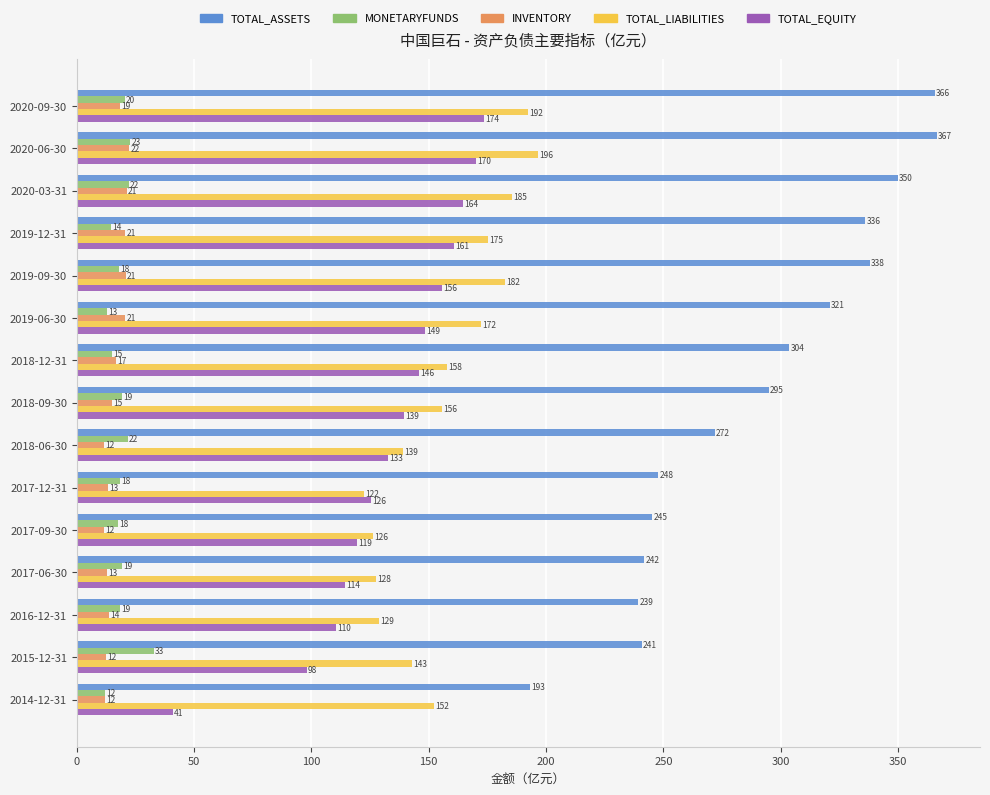

How many data points does each series have?

15